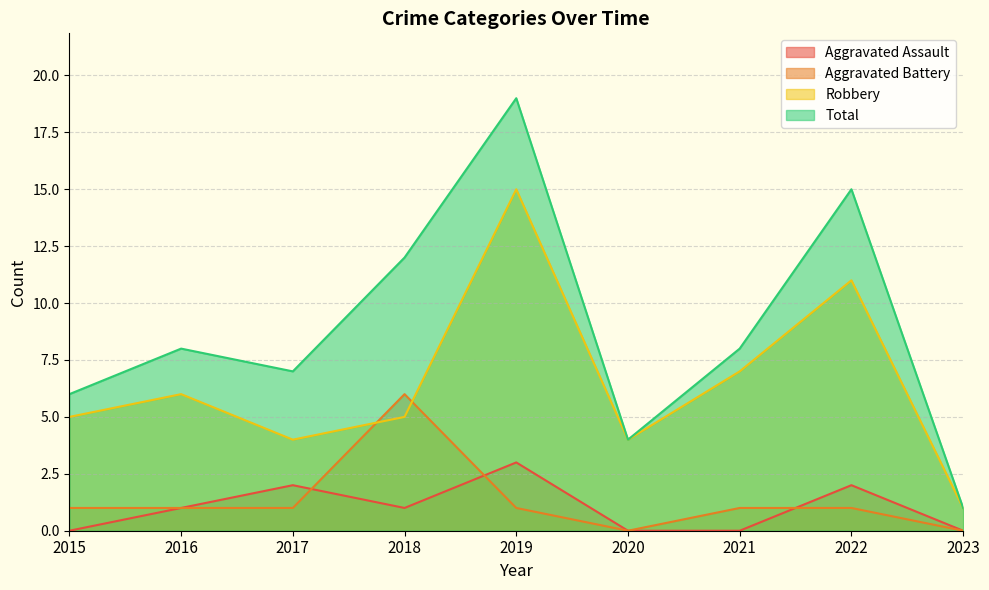

True or false: Total has a value of 10 at 2022.

False